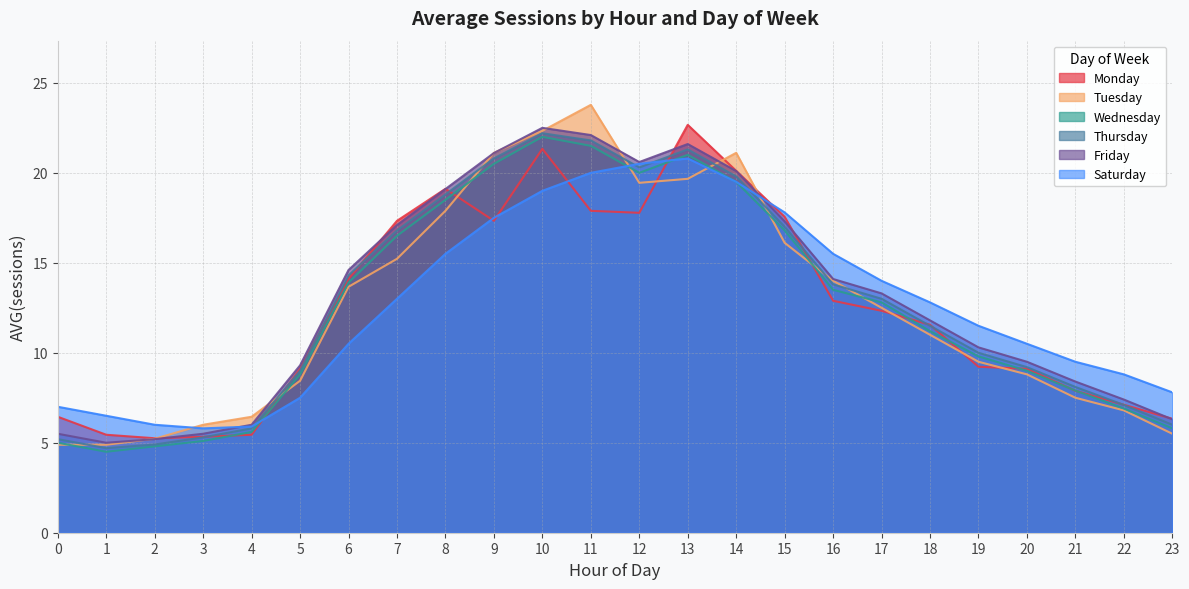

Which series has the largest total across all categories?

Friday